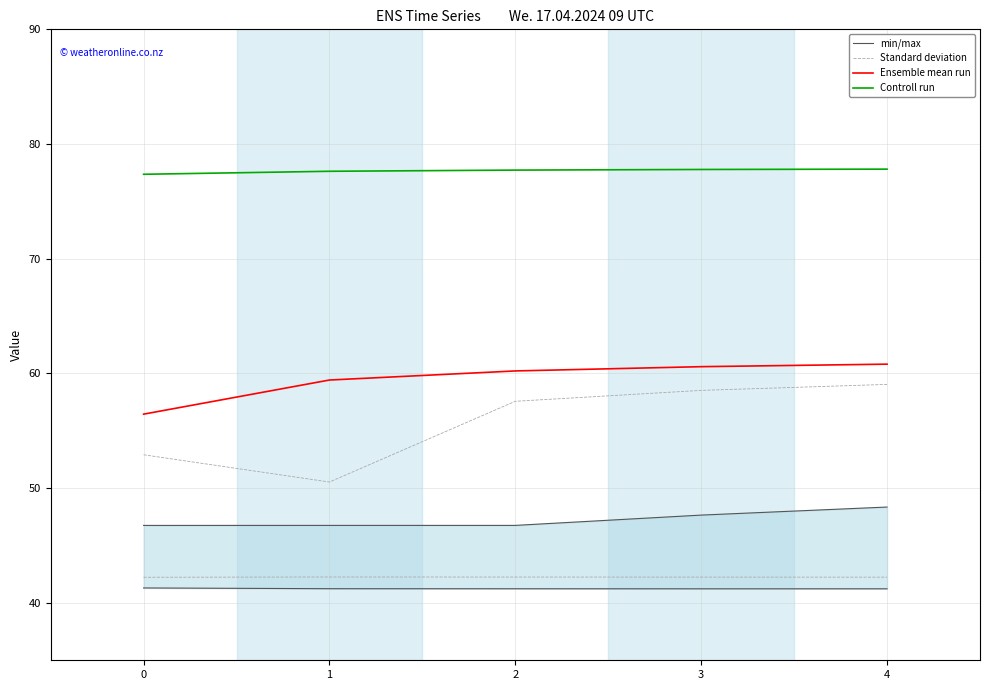

True or false: Series col_6 and Controll run intersect in this chart.

False